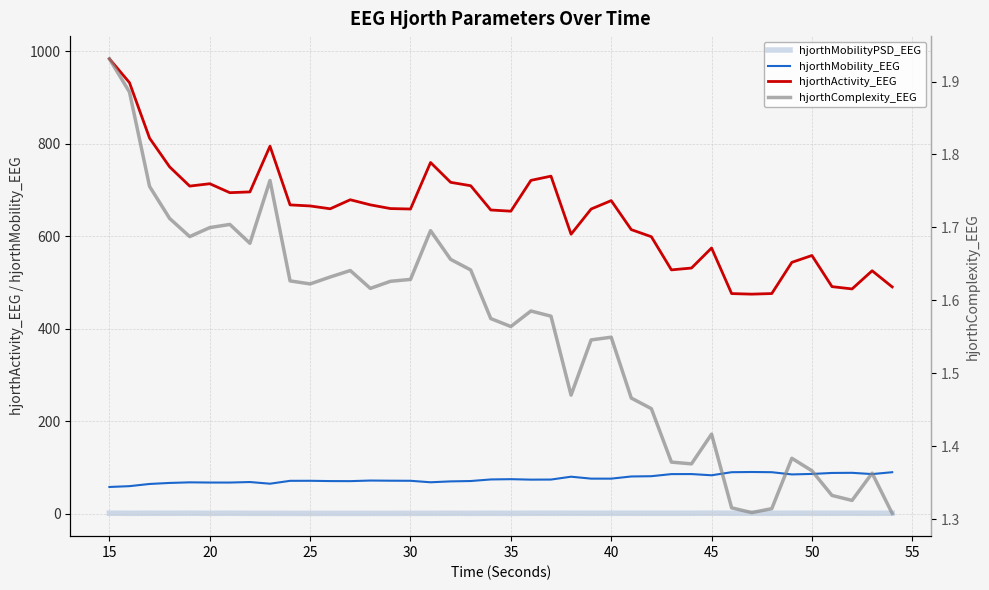

What are all the series names shown in the legend?

hjorthMobilityPSD_EEG, hjorthMobility_EEG, hjorthActivity_EEG, hjorthComplexity_EEG